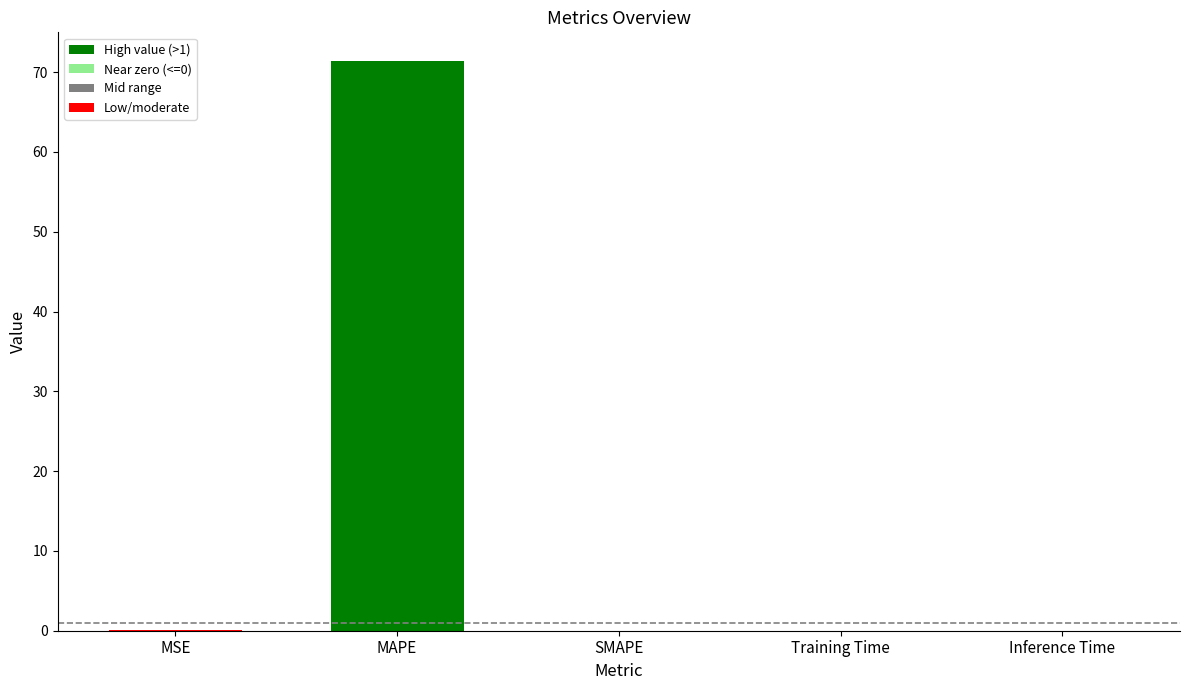

What value does the data have at MAPE?

71.4